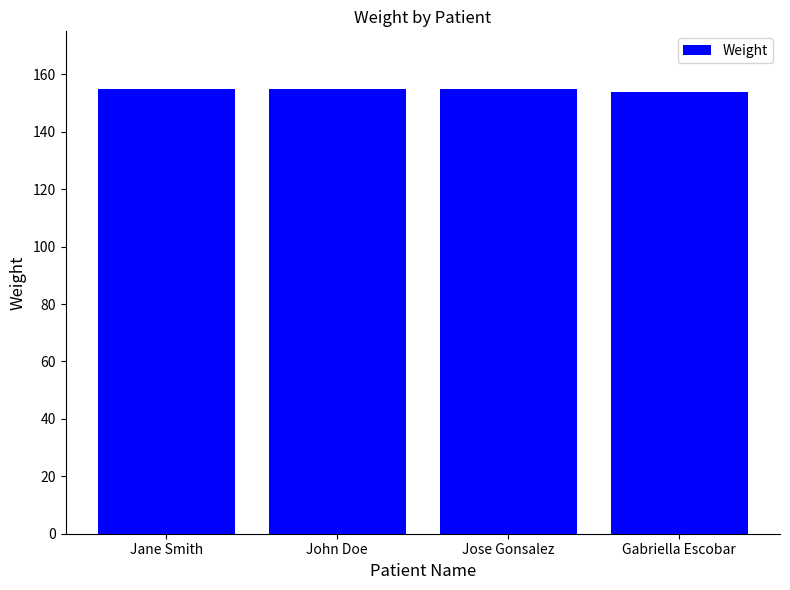

What is the sum of the values at Jane Smith and Gabriella Escobar?

309